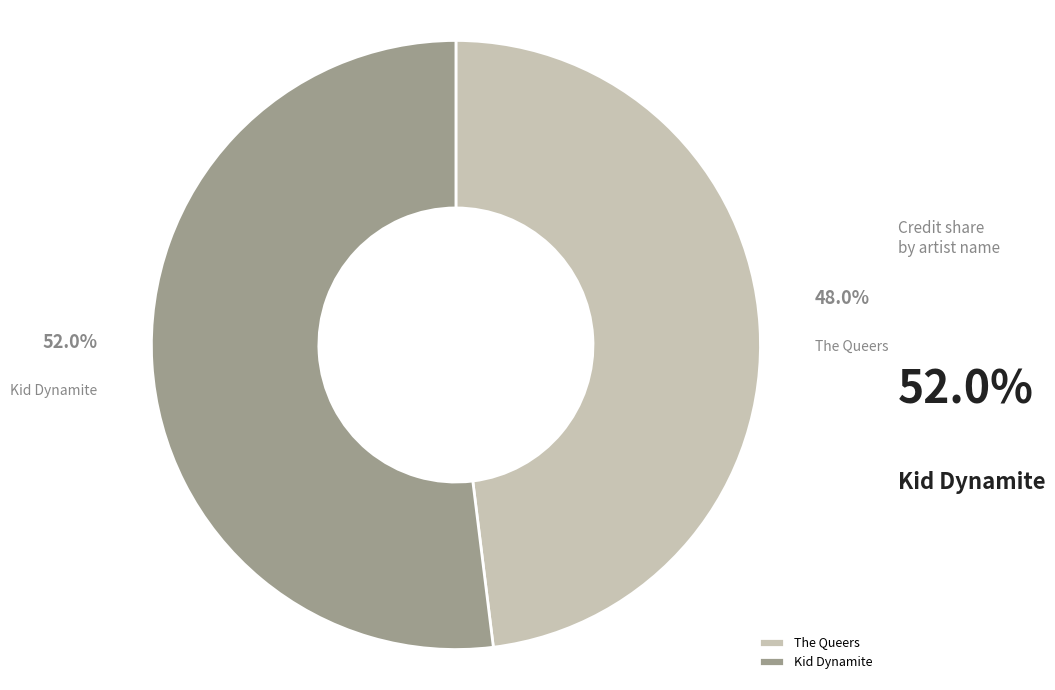

To the nearest percent, what percentage of the pie is Kid Dynamite?

52%